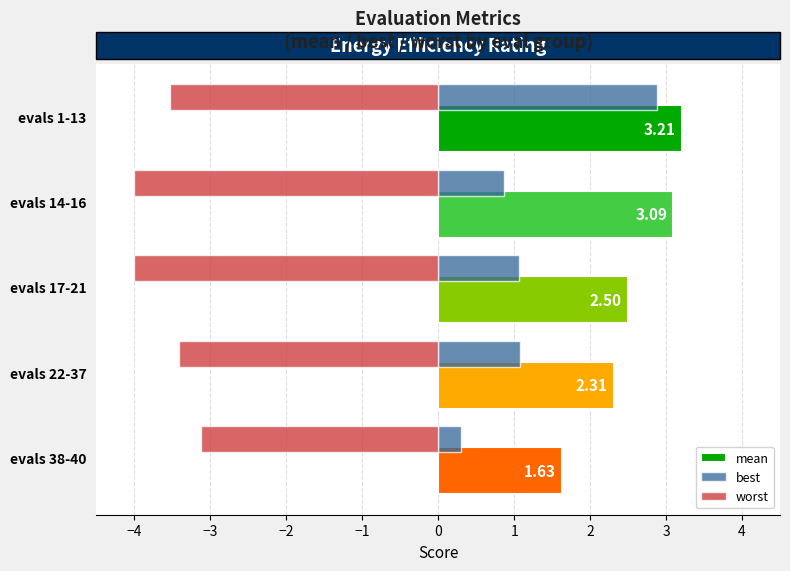

Which series has the widest spread of values?

best